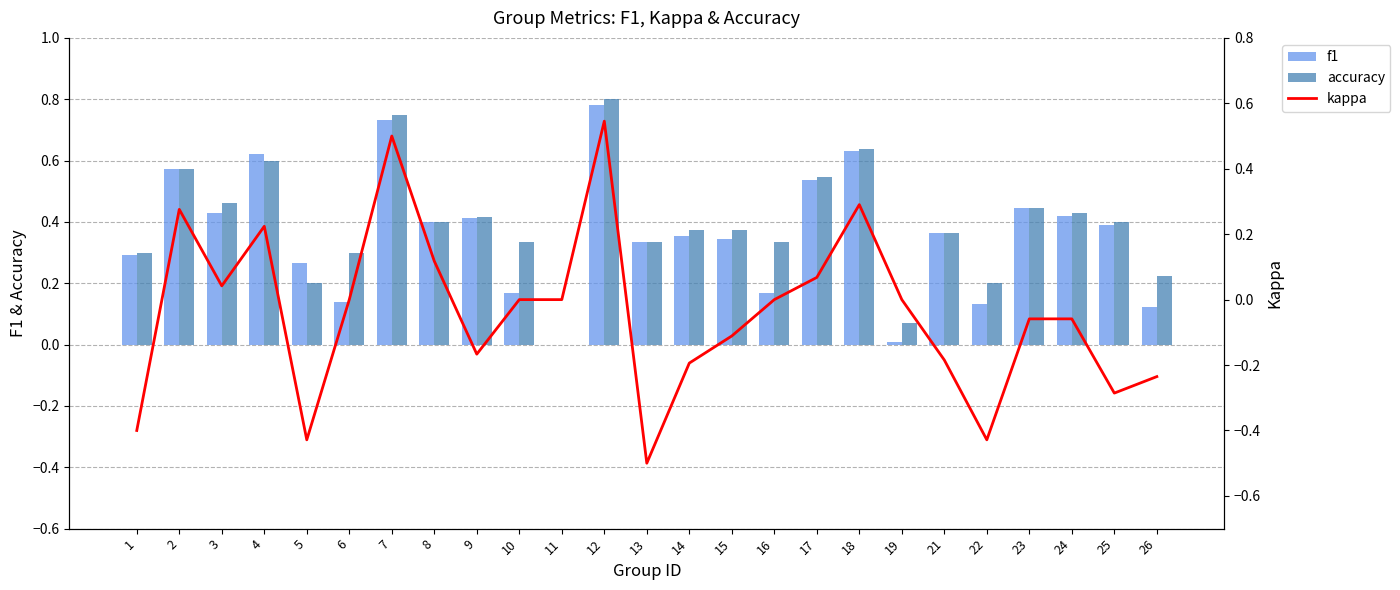

Reading left to right, what are all the values shown in this chart?

f1: 0.3	0.6	0.4	0.6	0.3	0.1	0.7	0.4	0.4	0.2	0.0	0.8	0.3	0.4	0.3	0.2	0.5	0.6	0.0	0.4	0.1	0.4	0.4	0.4	0.1
accuracy: 0.3	0.6	0.5	0.6	0.2	0.3	0.8	0.4	0.4	0.3	0.0	0.8	0.3	0.4	0.4	0.3	0.5	0.6	0.1	0.4	0.2	0.4	0.4	0.4	0.2
kappa: -0.4	0.3	0.0	0.2	-0.4	0.0	0.5	0.1	-0.2	0.0	0.0	0.5	-0.5	-0.2	-0.1	0.0	0.1	0.3	0.0	-0.2	-0.4	-0.1	-0.1	-0.3	-0.2